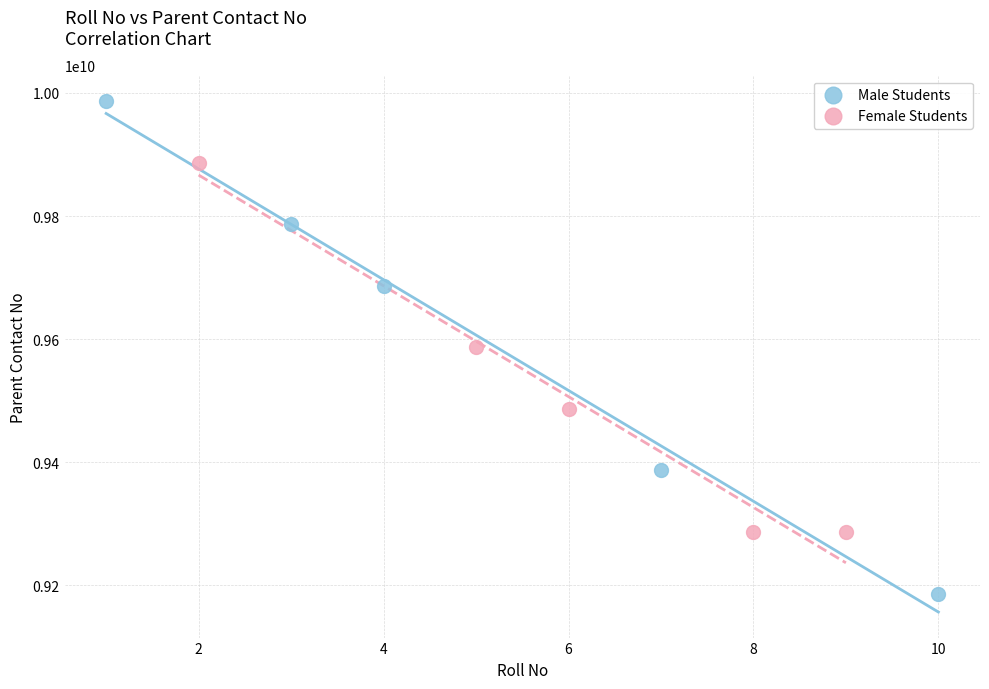

Which series reaches the minimum Y coordinate?

Male Students